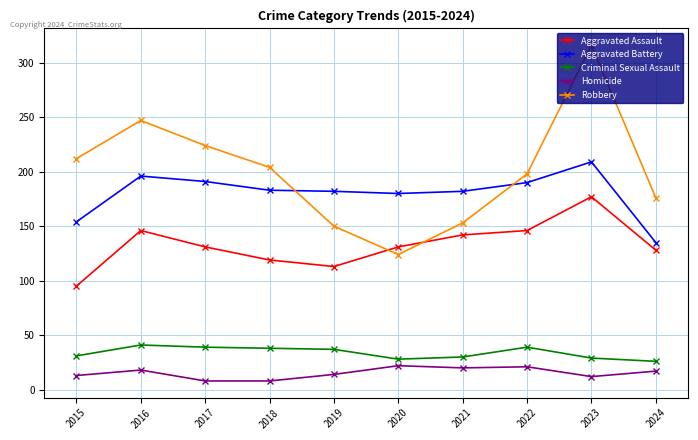

In Criminal Sexual Assault, how many points are higher than both neighbors (excluding endpoints)?

2